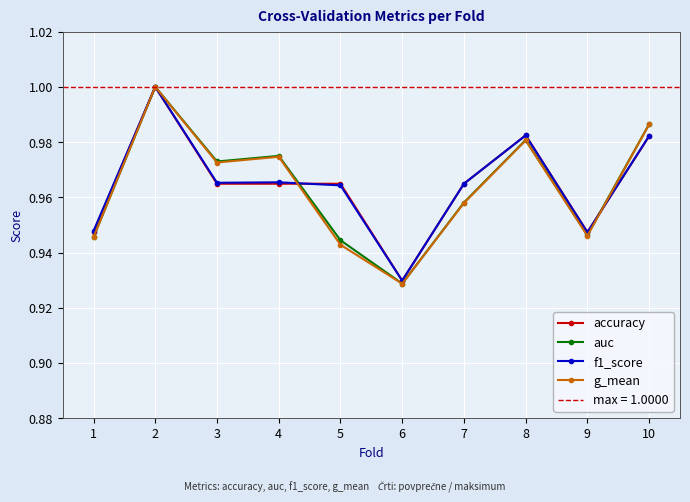

What is the total value across all series at 5?

3.8